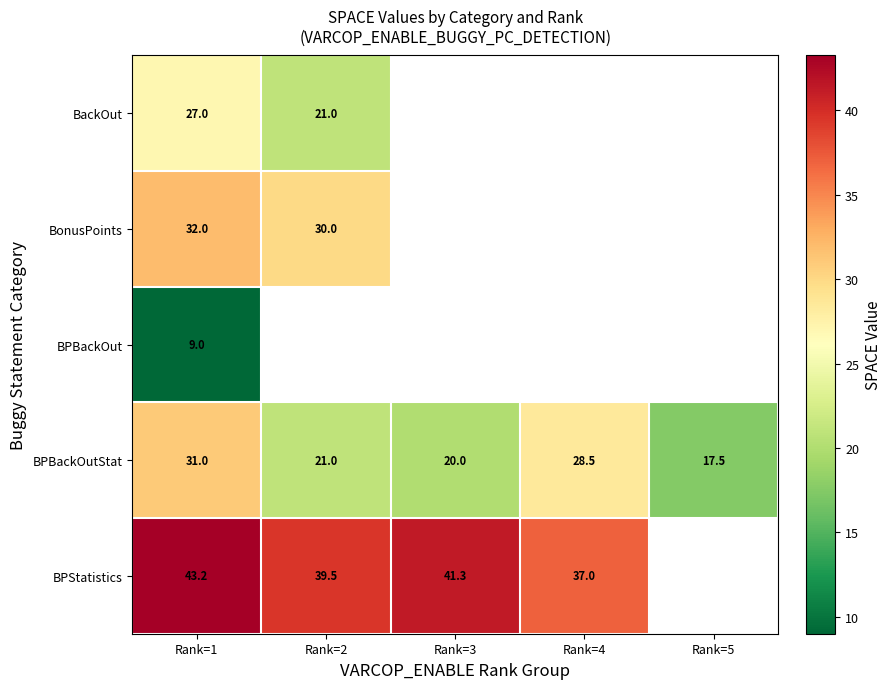

Which category has the lowest value in the BPBackOutStat series?

Rank=5